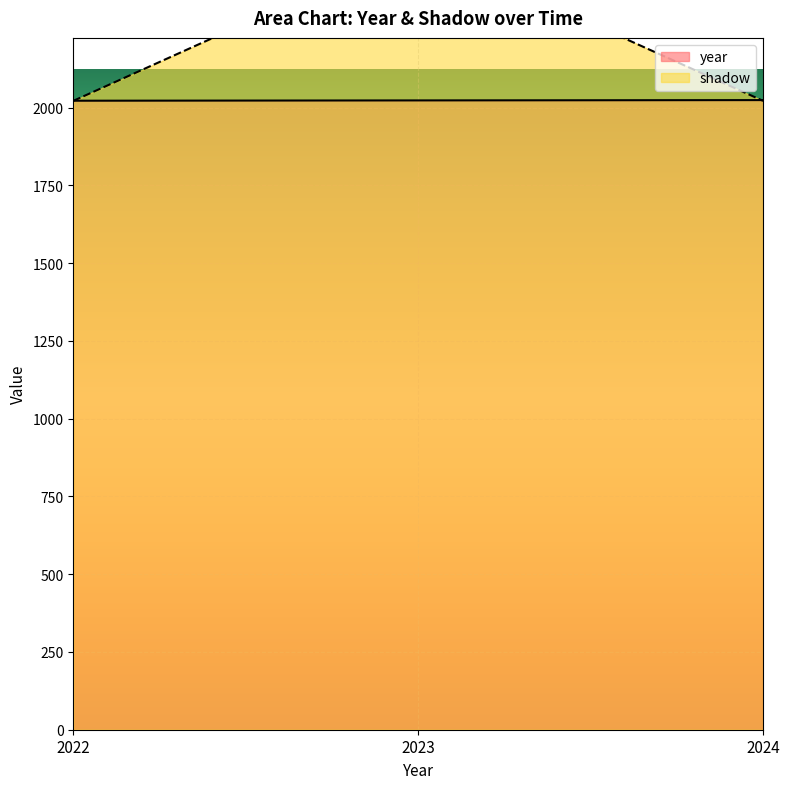

Which series has the largest total across all categories?

shadow